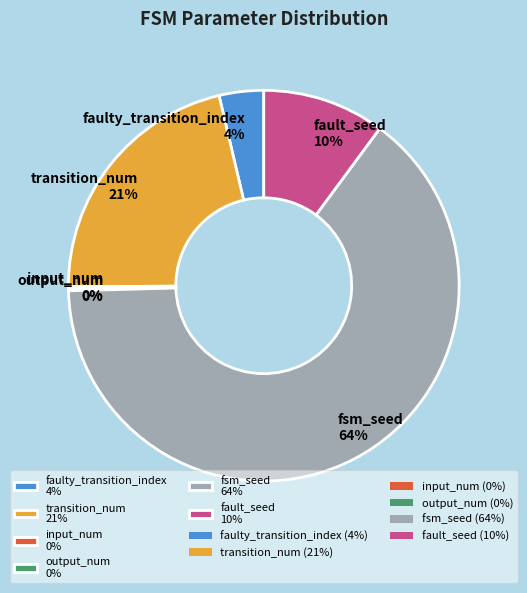

To the nearest percent, what is the average slice percentage?

17%